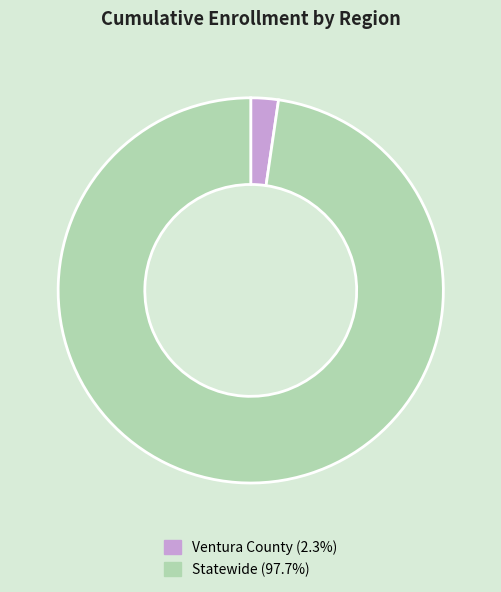

Does any single category account for the majority?

Yes